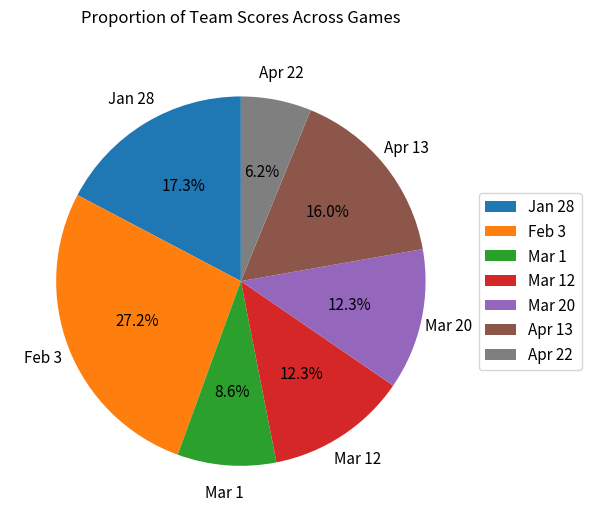

Between Feb 3 and Apr 22, which is larger?

Feb 3